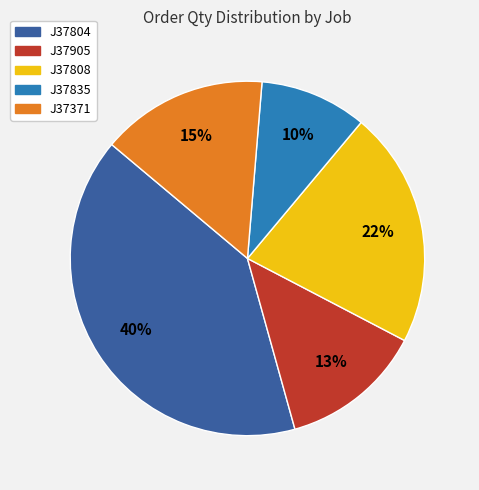

How many segments does this pie chart have?

5